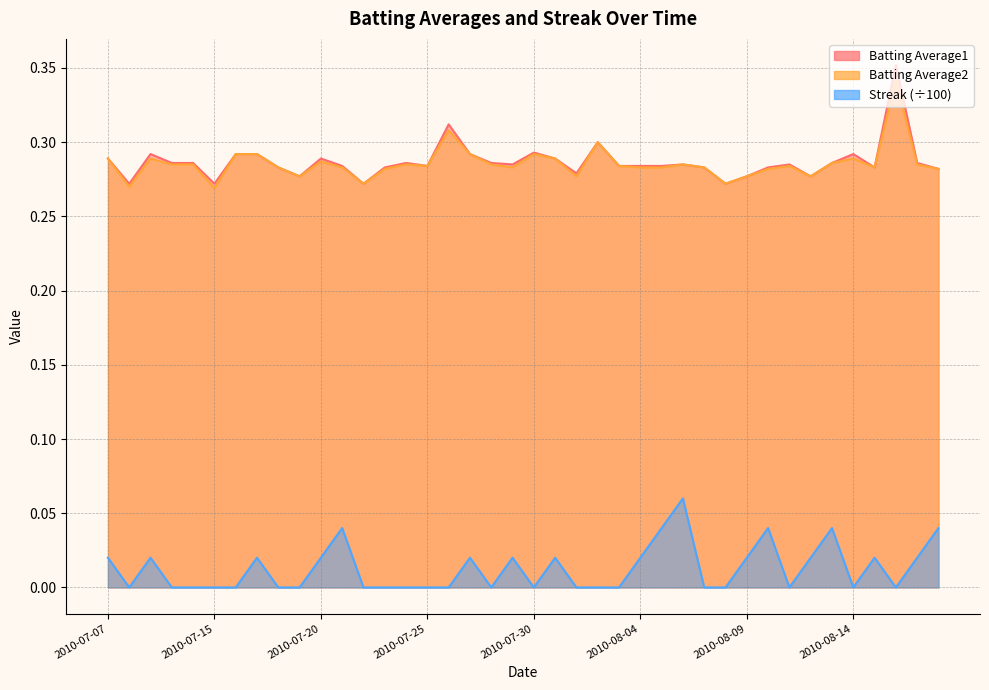

Between 2010-07-24 and 2010-08-03, which series saw the biggest shift?

Batting Average1